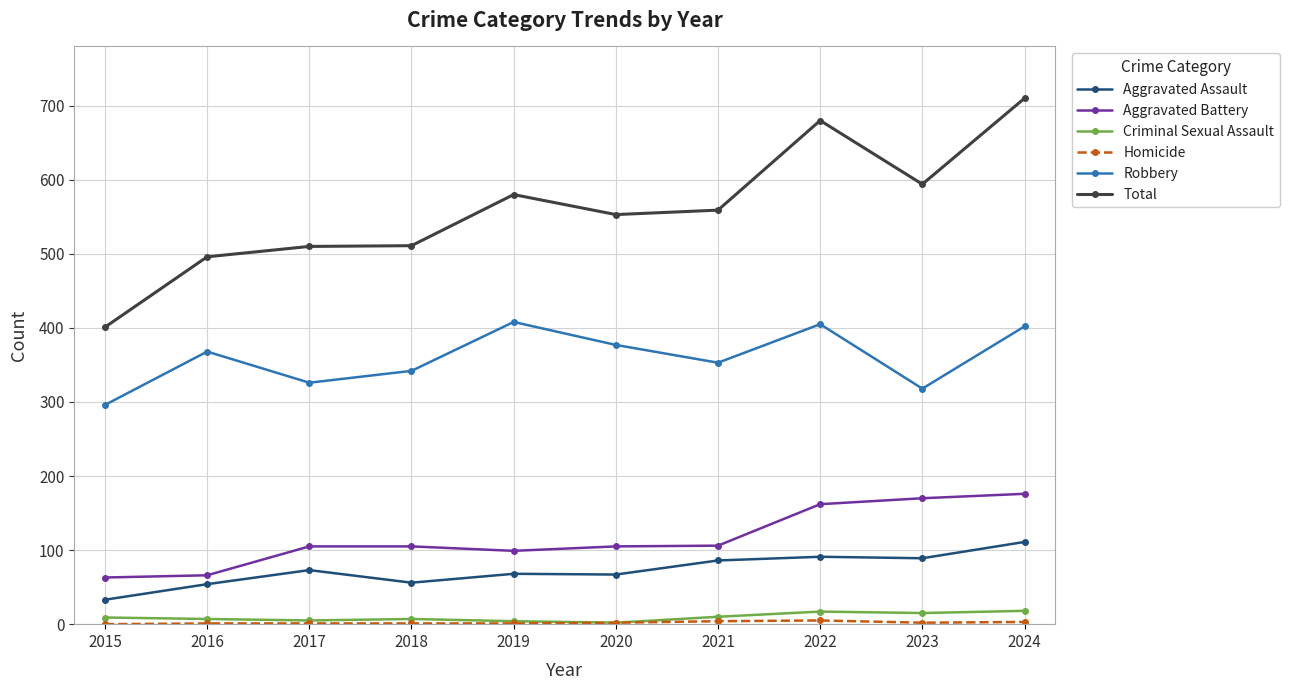

Which series has the largest range (max minus min)?

Total